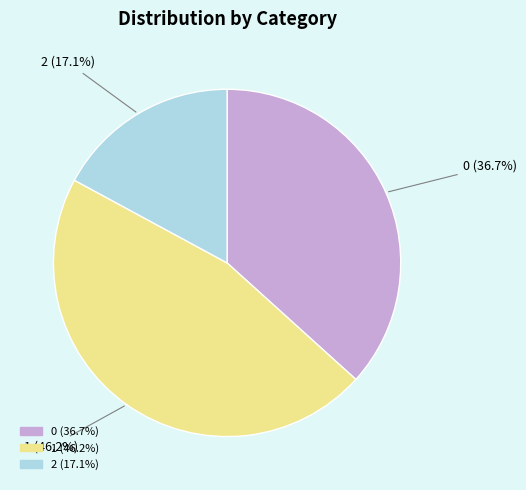

Count the number of slices in the pie.

3